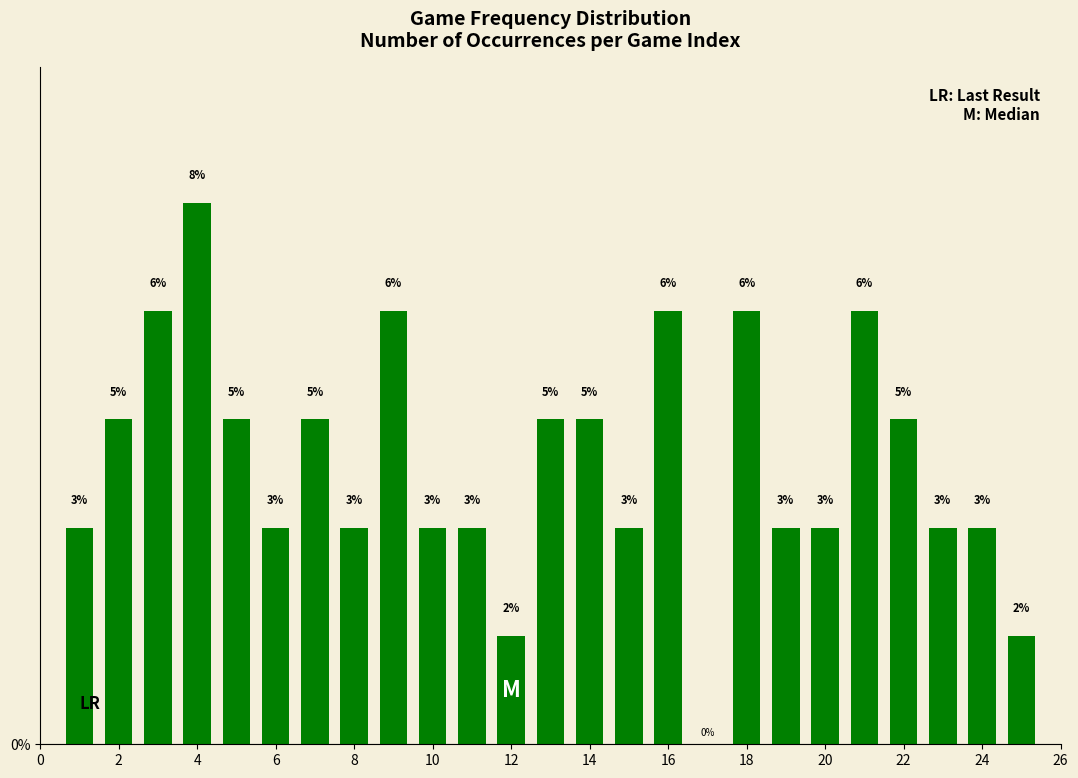

Count the values in the range 0 to 1.

25